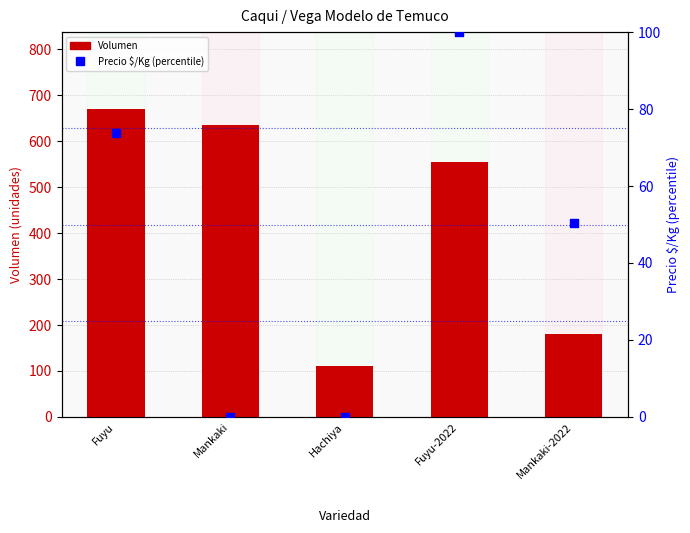

Which series has the largest Y range (max minus min)?

Volumen